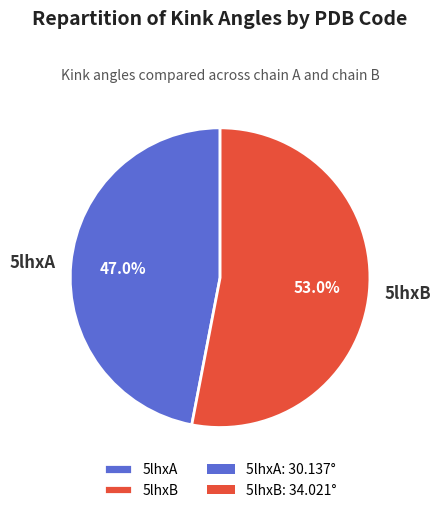

What portion of the pie excludes 5lhxB?

47.0%